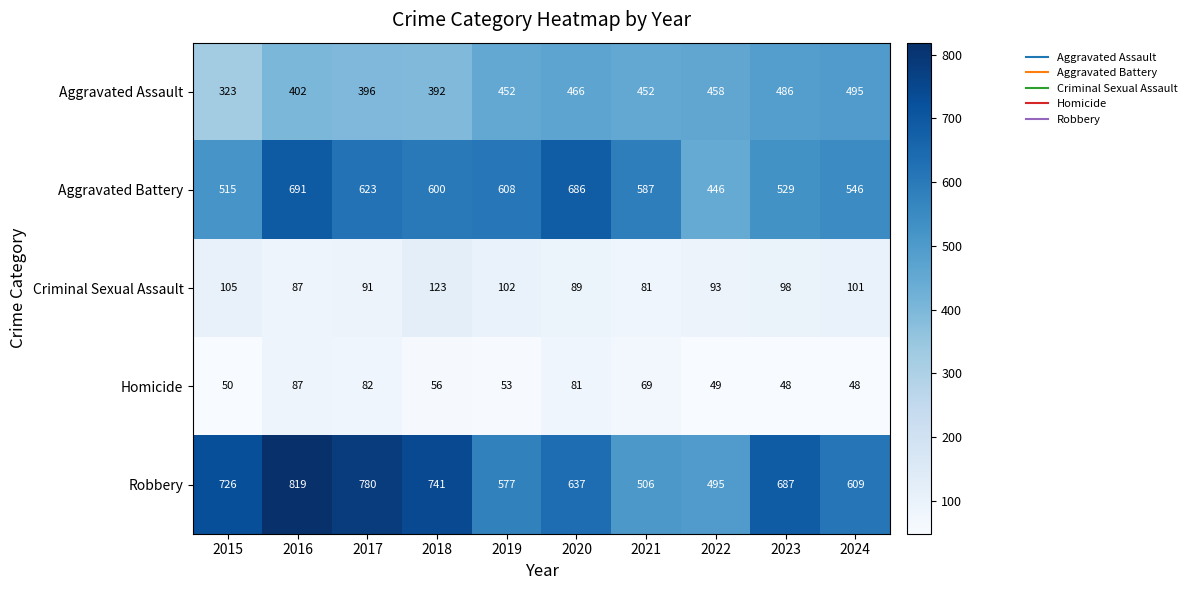

What is the maximum value shown in the chart?

819